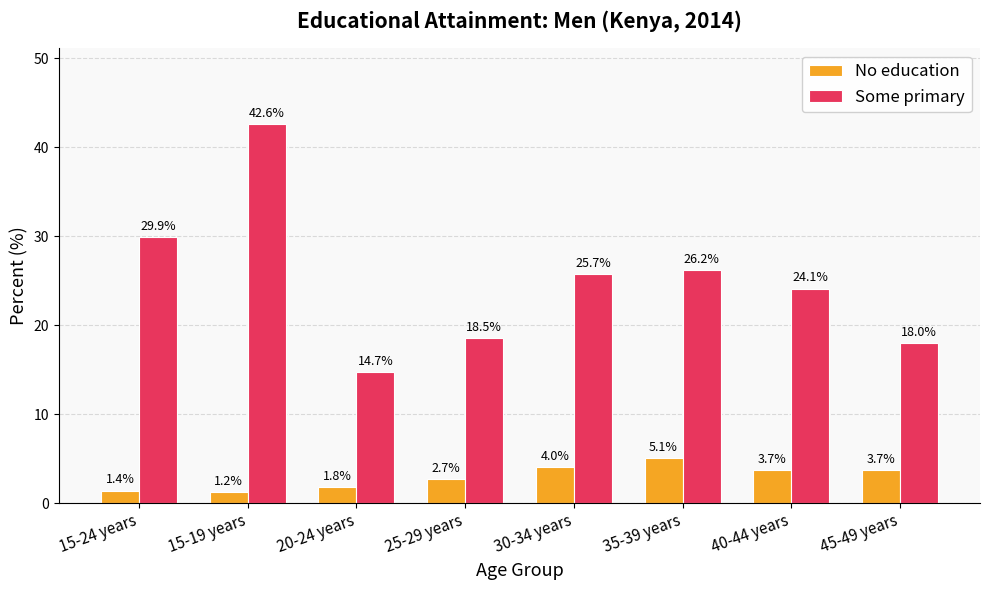

What is the difference between the maximum and minimum values in the No education series?

3.9